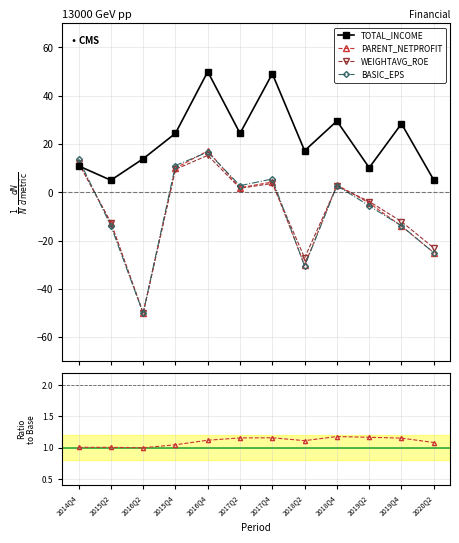

What is the label of the 3rd point from the left?

2016Q2